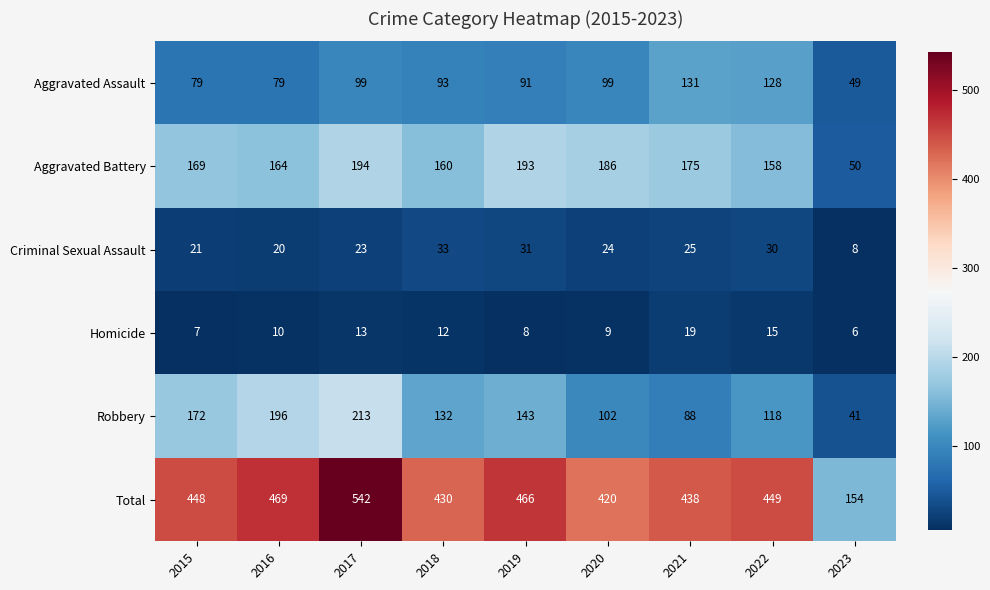

At which category is the sum across all series the highest?

2017